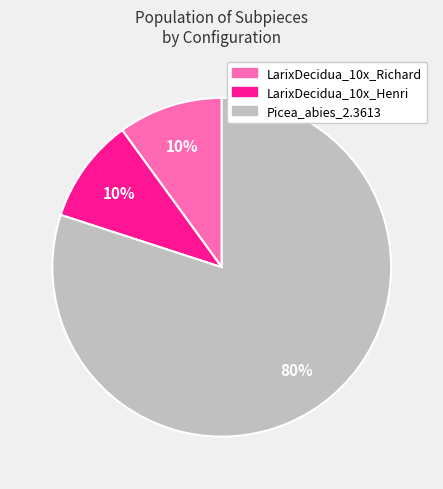

To the nearest percent, what is the average slice percentage?

33%